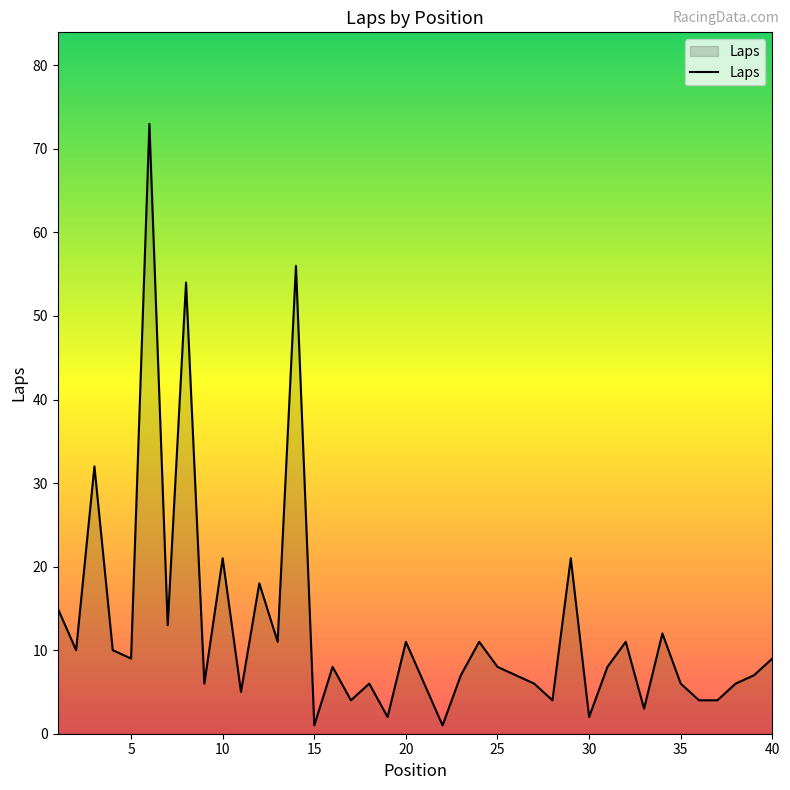

Reading right to left, transcribe all the data shown in this chart.

9	7	6	4	4	6	12	3	11	8	2	21	4	6	7	8	11	7	1	6	11	2	6	4	8	1	56	11	18	5	21	6	54	13	73	9	10	32	10	15